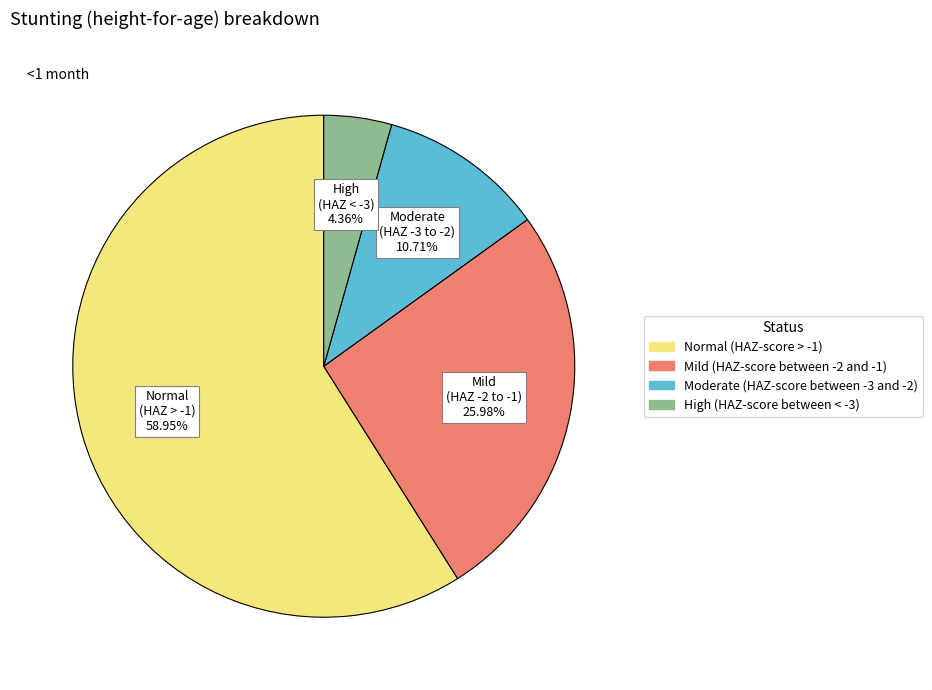

The Moderate (HAZ-score between -3 and -2) slice represents 4% of the pie. True or false?

False